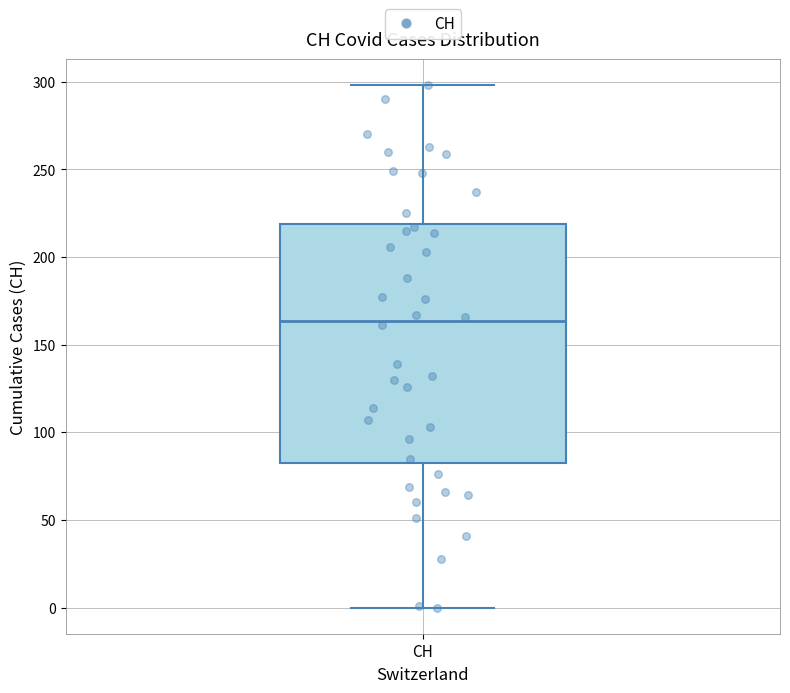

Where does the upper whisker of the box for CH end on the y-axis? The values are not printed on the chart, so give them approximately, as read against the axis.

300